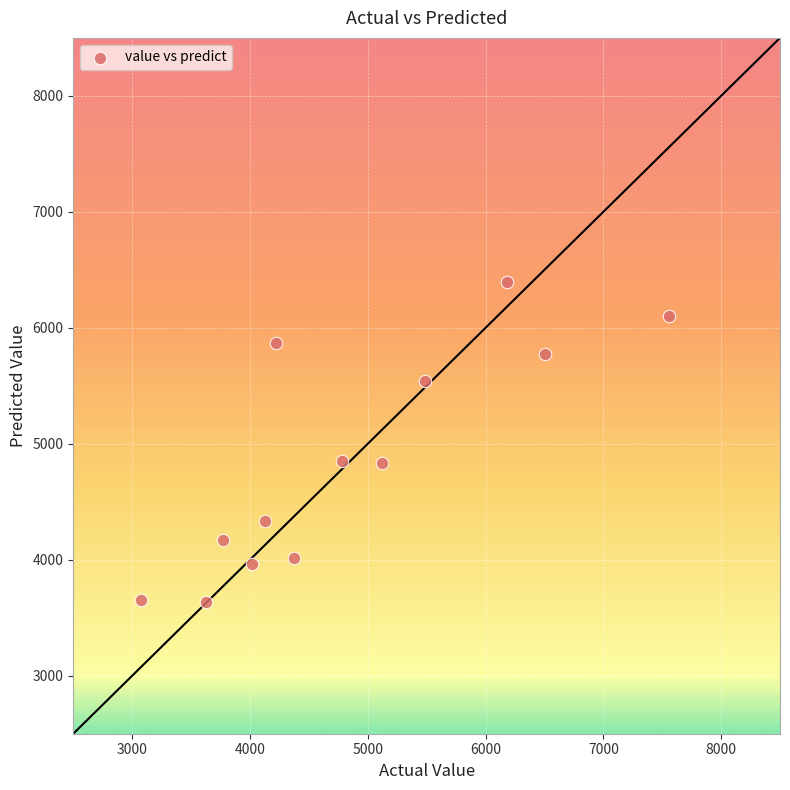

What is the range of Y values (max minus min)?

2762.5